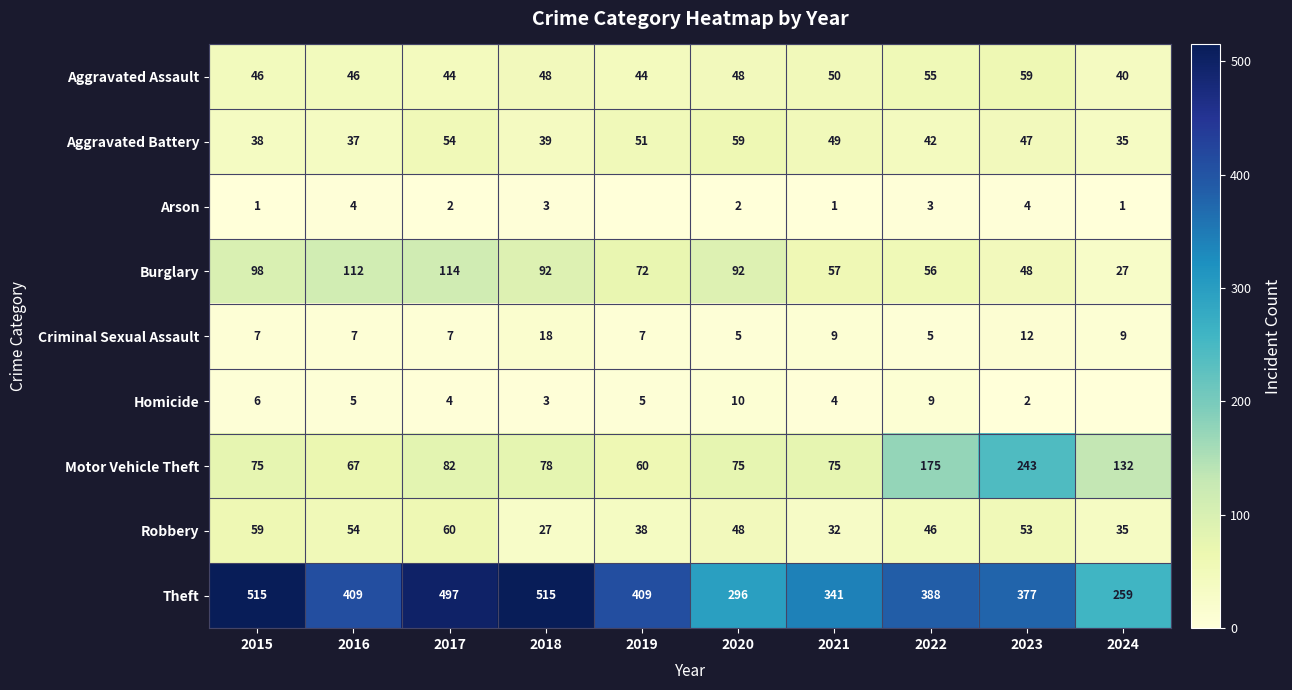

Rank the series at 2016 from highest to lowest value.

Theft, Burglary, Motor Vehicle Theft, Robbery, Aggravated Assault, Aggravated Battery, Criminal Sexual Assault, Homicide, Arson